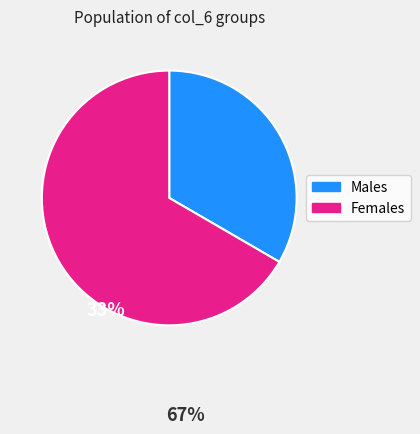

How many slices are in this pie chart?

2